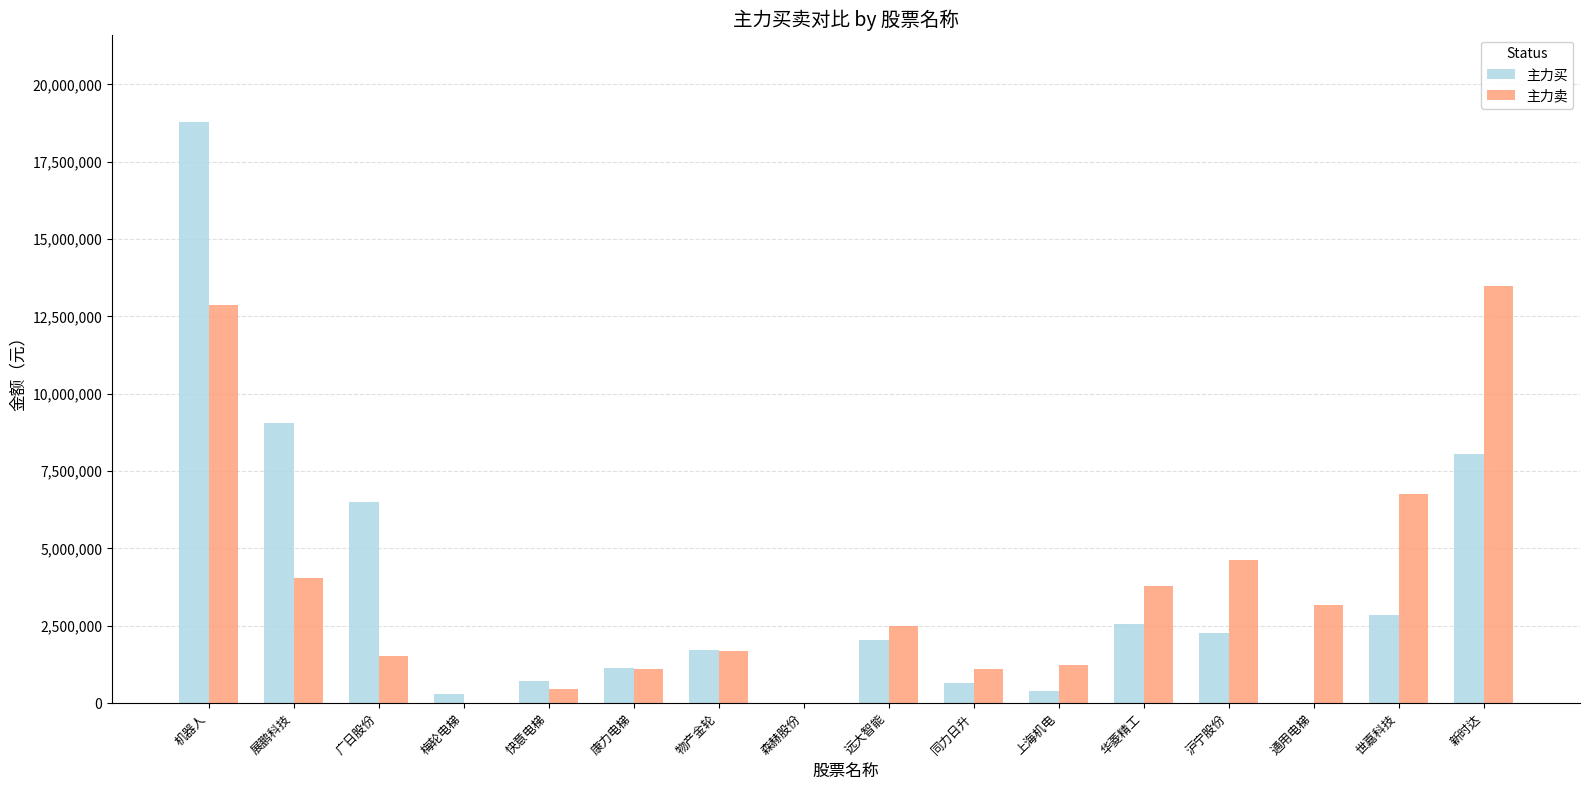

Is it true that 主力买 equals 0 at 通用电梯?

True